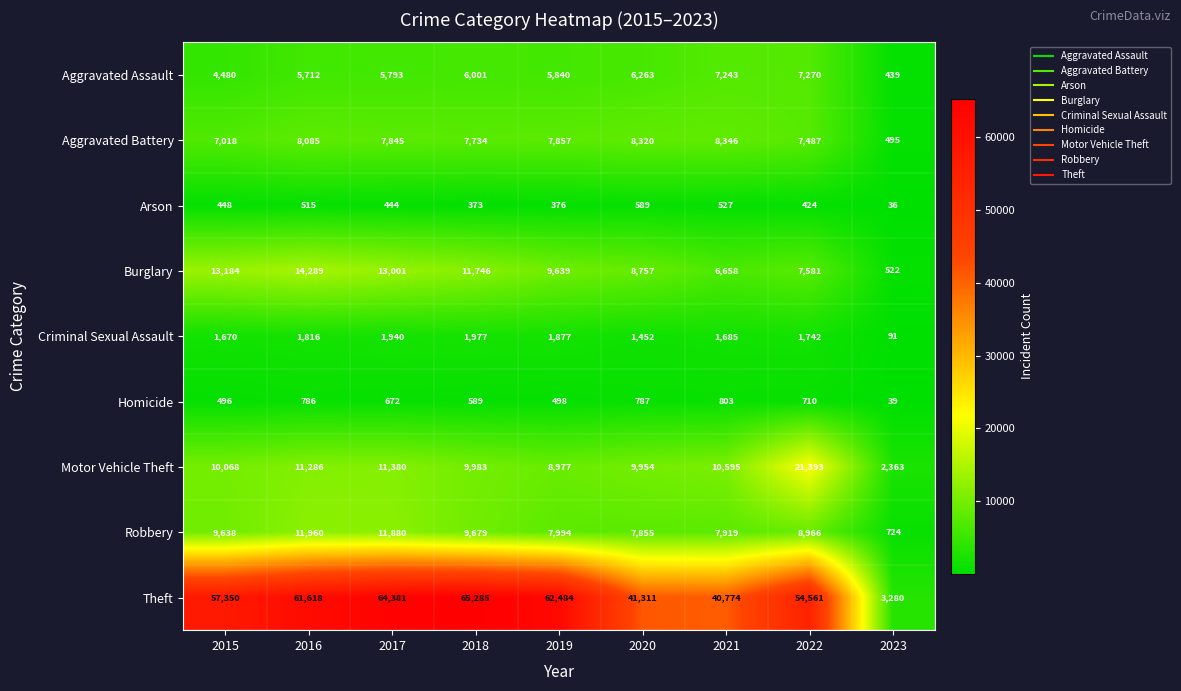

What is the sum of all Motor Vehicle Theft values?

95999